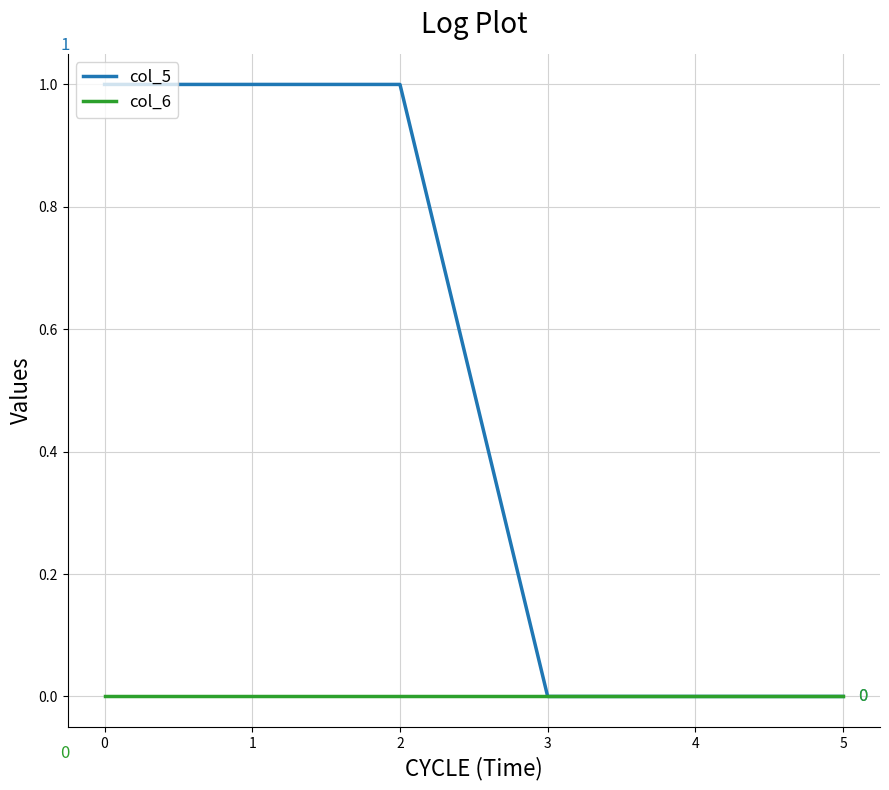

Which series has the widest spread of values?

col_5